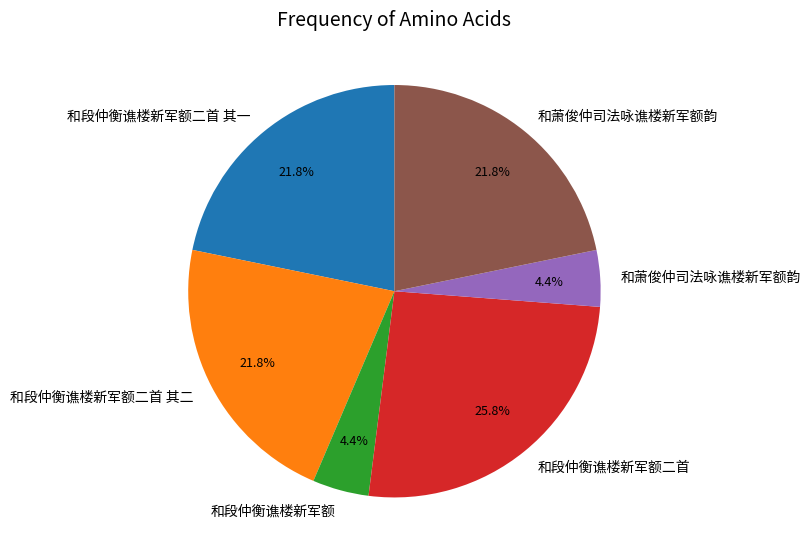

Does any single category account for the majority?

No